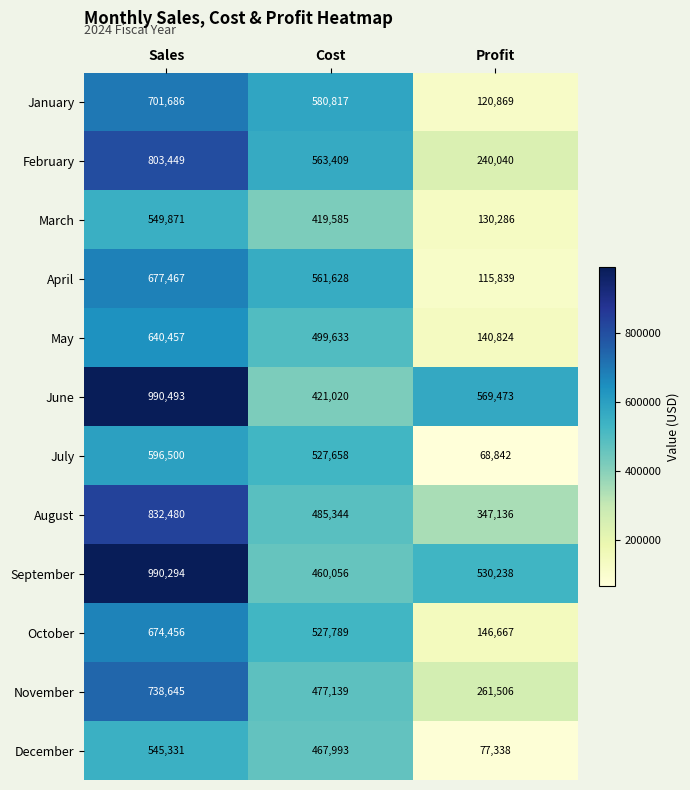

What is the average value of the May series?

426971